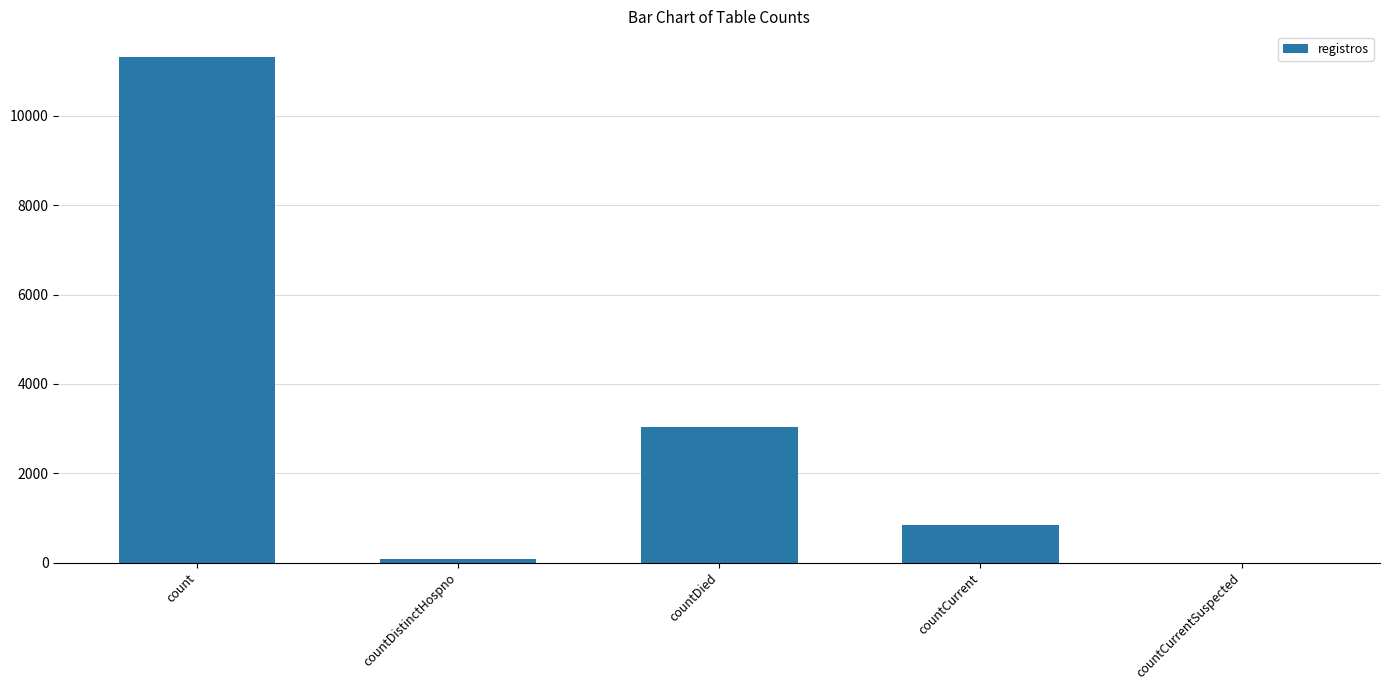

What is the sum of the values at countDied and countCurrent?

3889